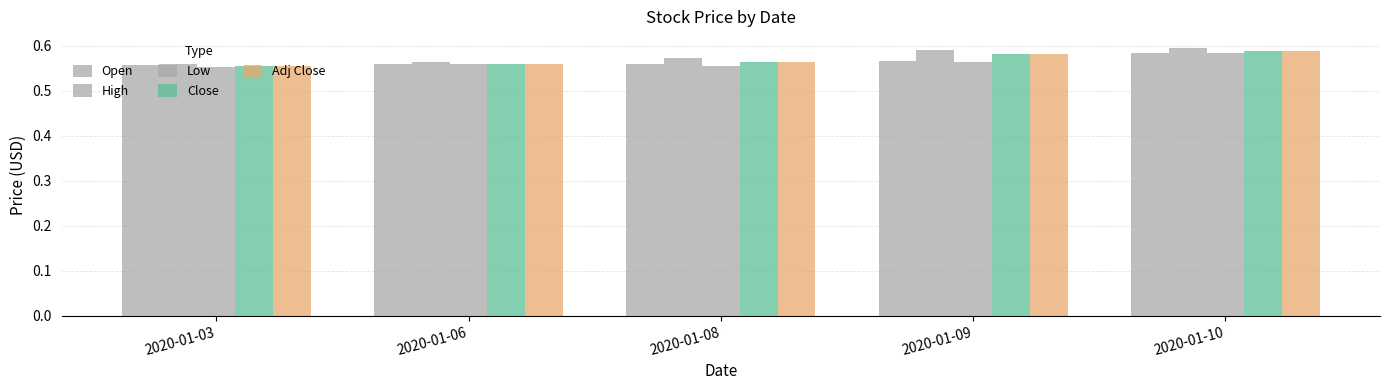

At how many categories does at least one series exceed 0?

5